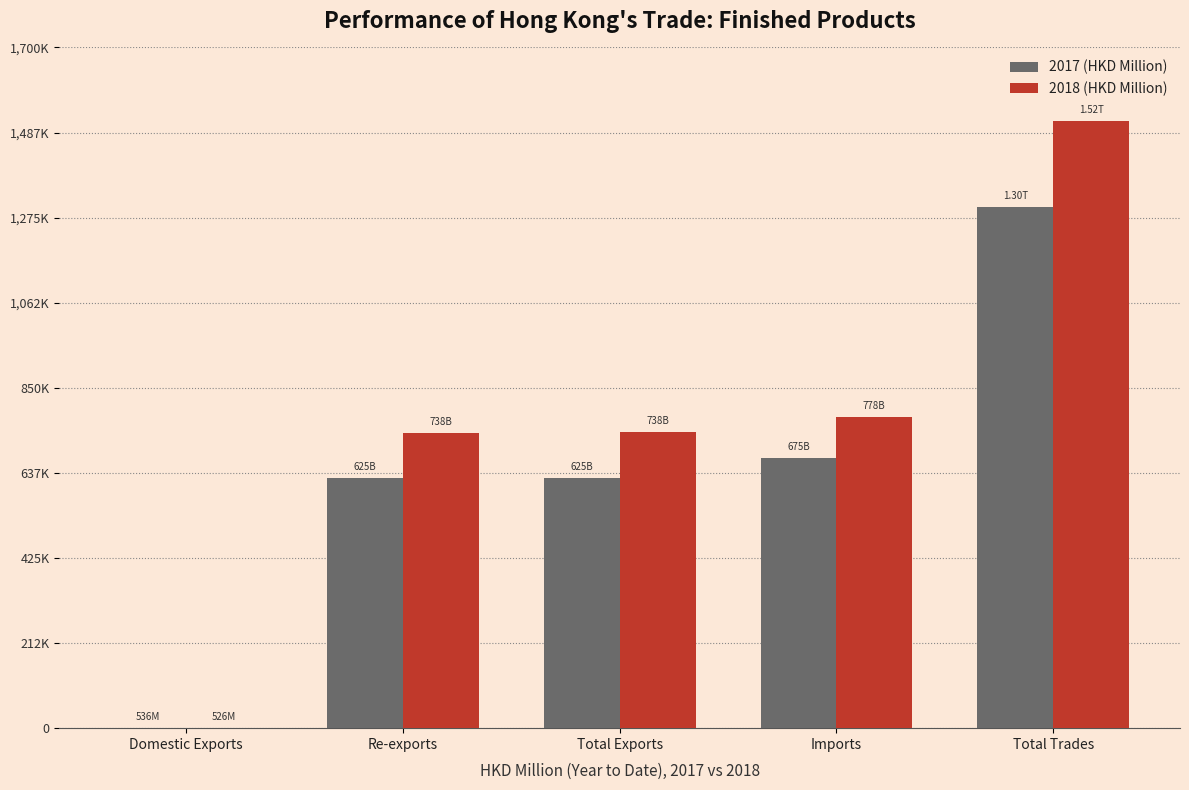

The value of 2017 (HKD Million) at Imports is 1109324.8. True or false?

False